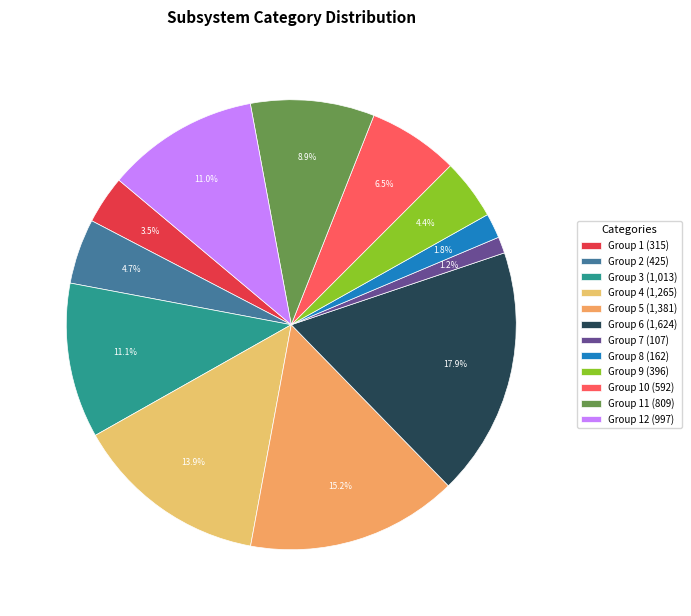

To the nearest percent, what is the average slice percentage?

8%